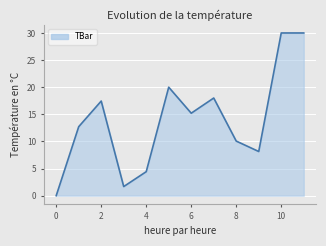

True or false: the data has more than 2 interior local peaks.

True